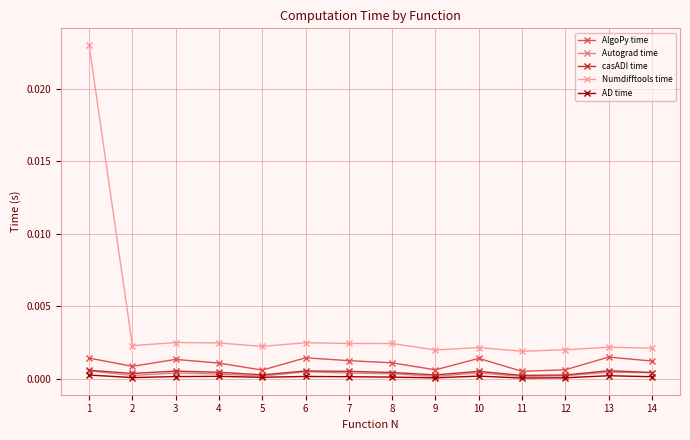

Is it true that AlgoPy time equals 0.0 at 11?

True